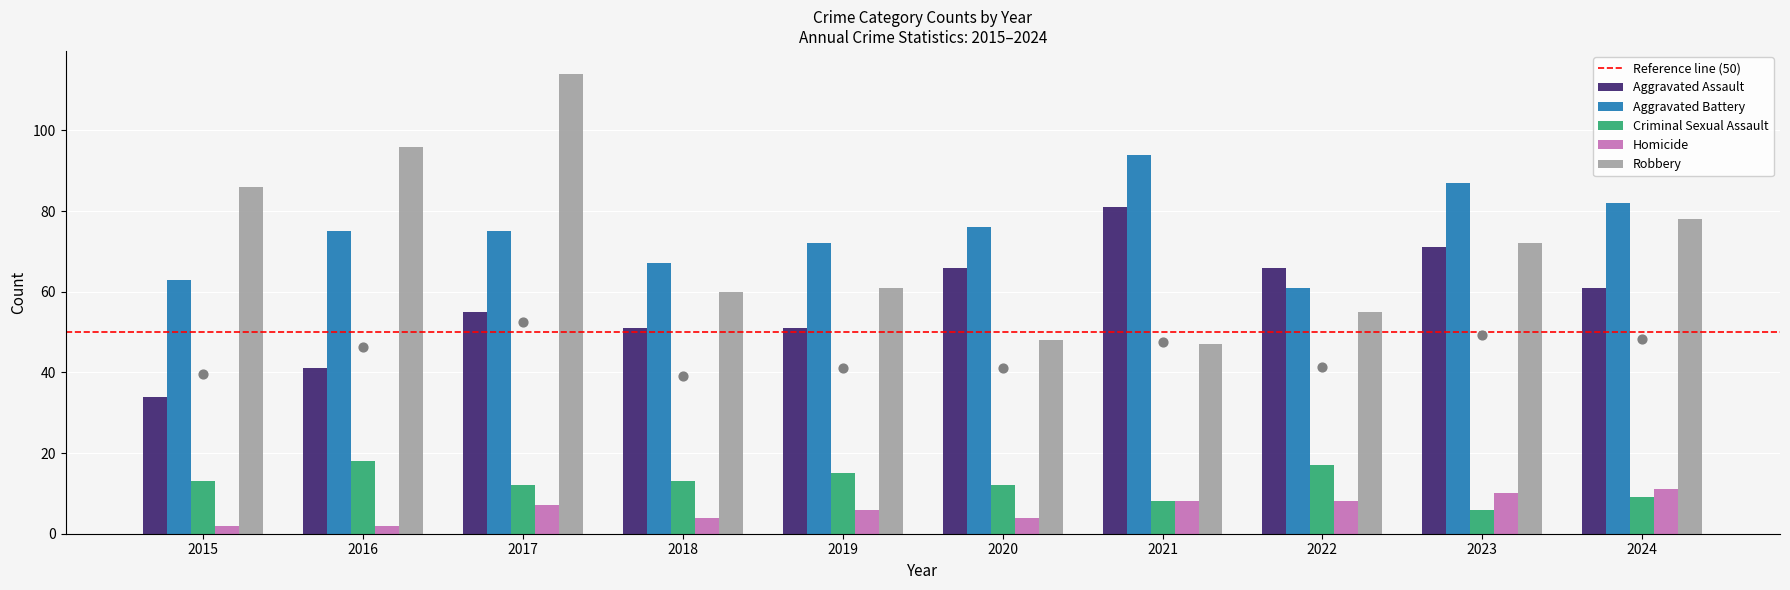

What are all the series names shown in the legend?

Aggravated Assault, Aggravated Battery, Criminal Sexual Assault, Homicide, Robbery